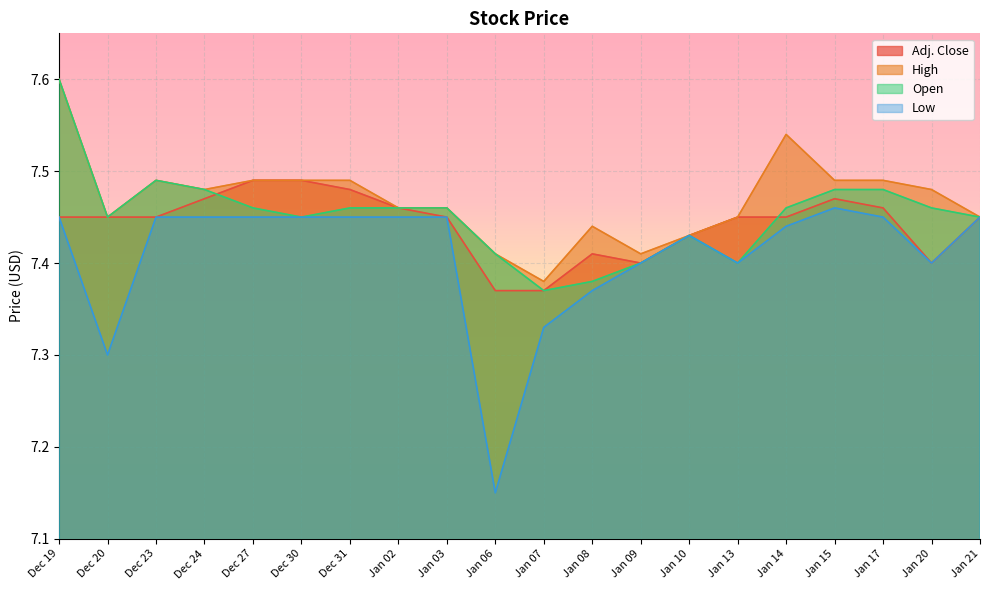

What is the sum of all Low values?

148.2